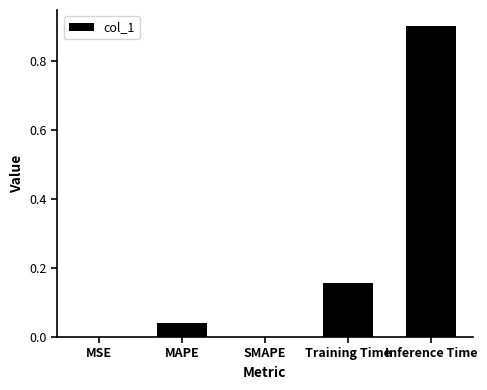

What is the maximum value shown in the chart?

0.9